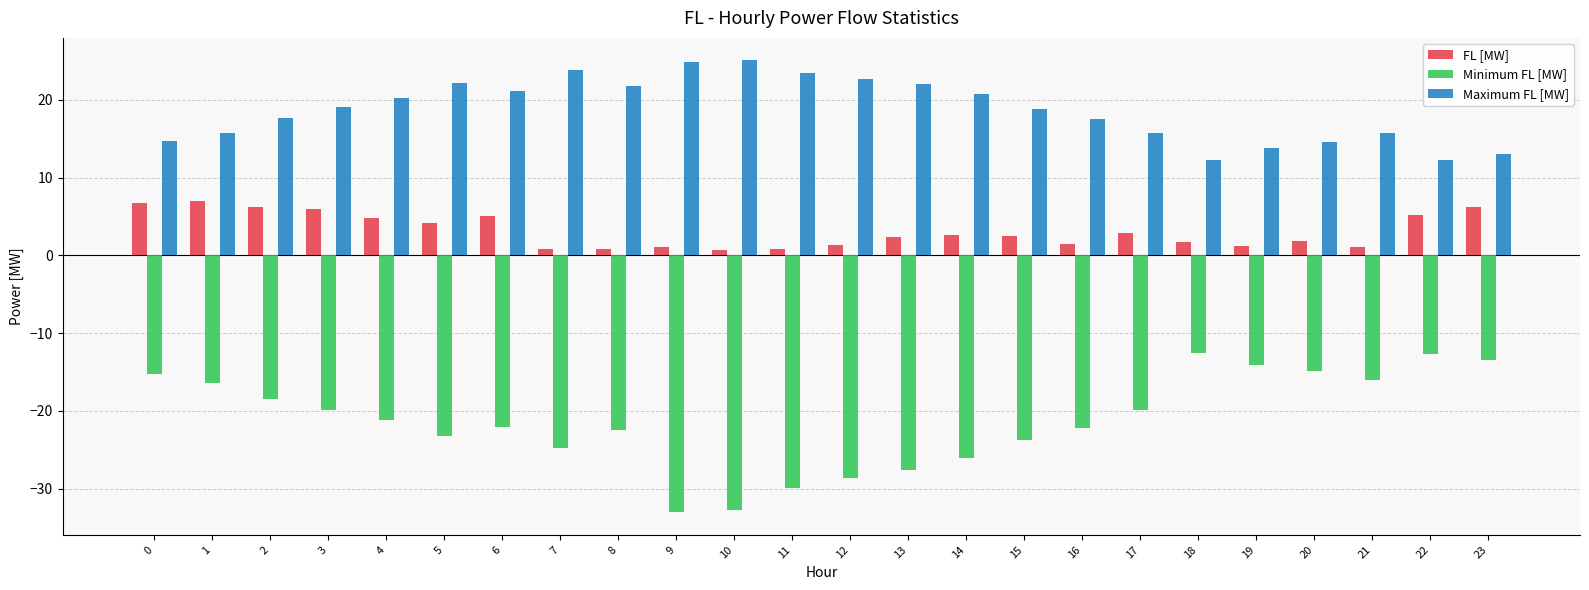

What is the spread (max minus min) of values at 12?

51.3